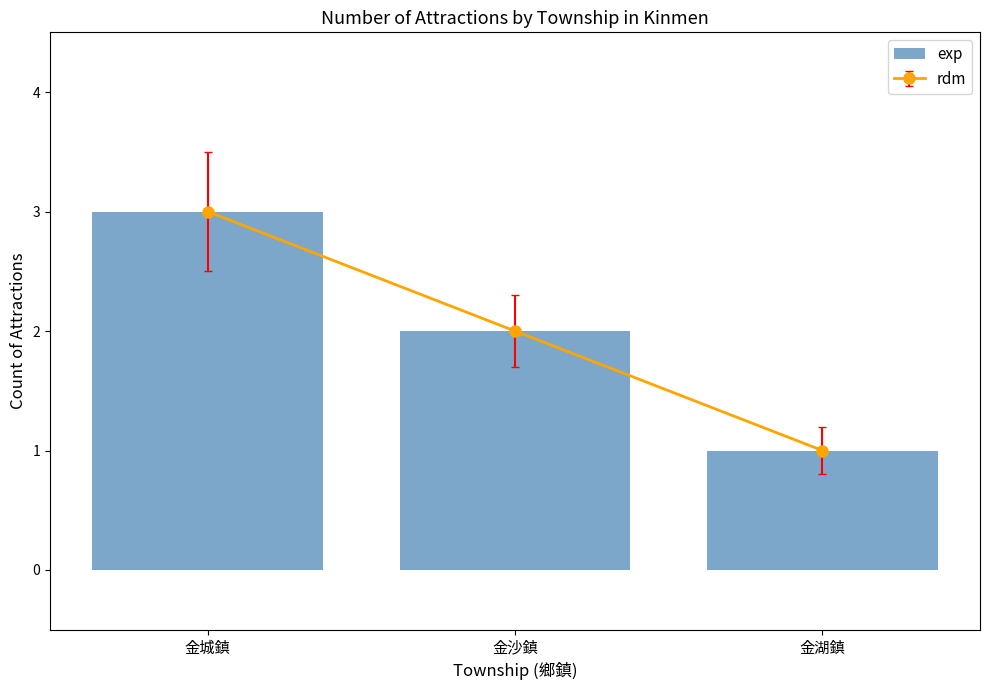

What is the label of the 2nd bar from the right?

金沙鎮